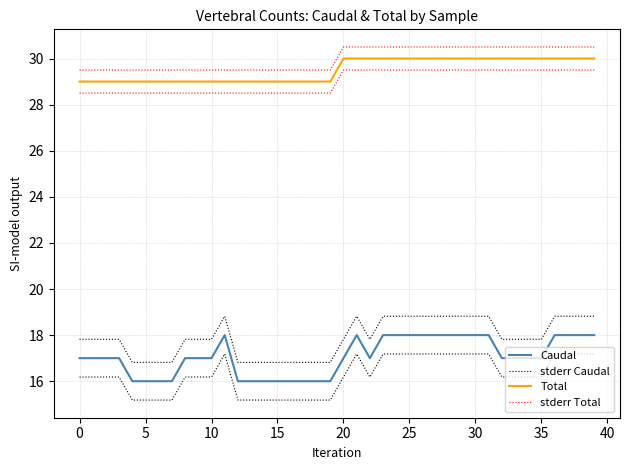

What are all the series names shown in the legend?

Caudal, stderr Caudal, Total, stderr Total